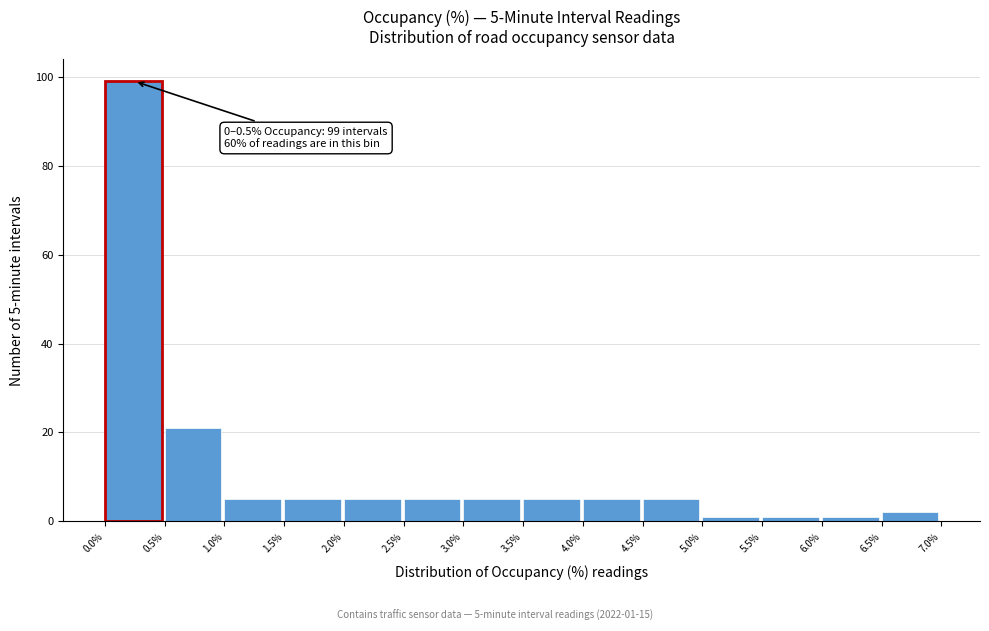

Which range on the x-axis has the tallest bar?

0.0% to 0.5%